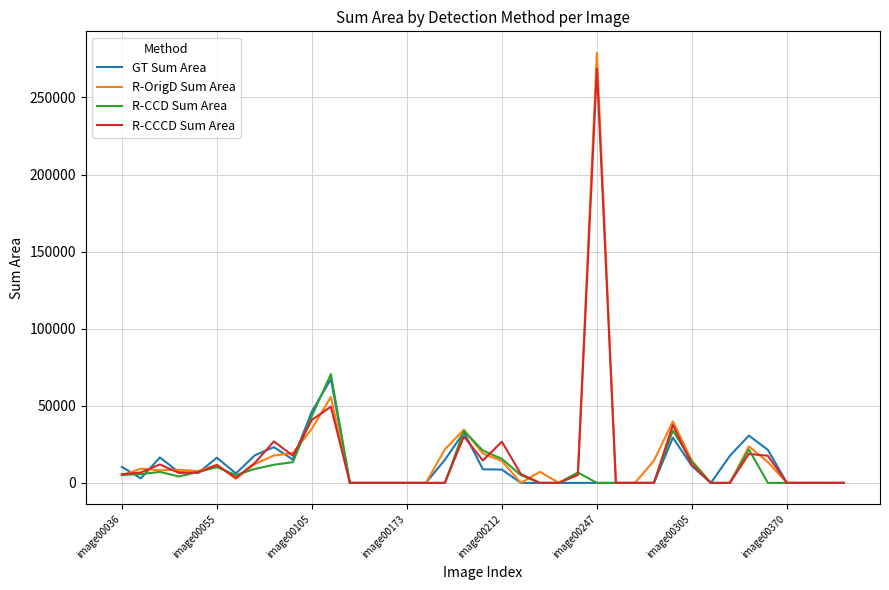

Which series has the largest range (max minus min)?

R-OrigD Sum Area